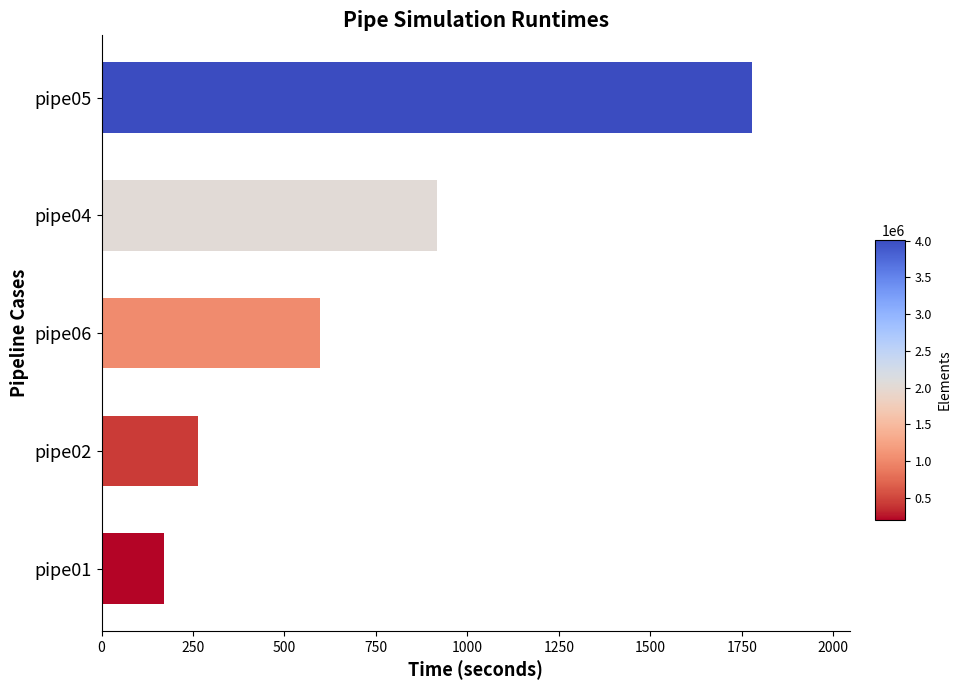

List the labels in order of value, largest first.

pipe05, pipe04, pipe06, pipe02, pipe01